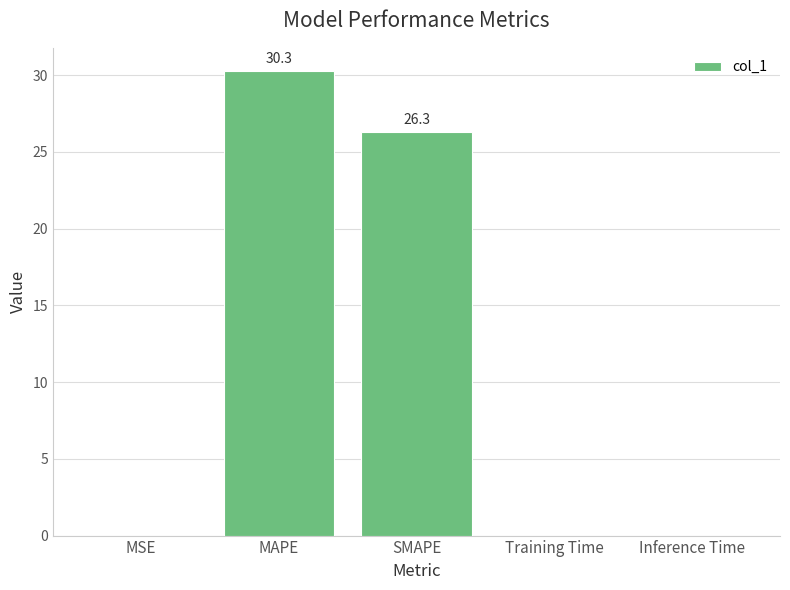

At which category does the chart reach its peak across all series?

MAPE